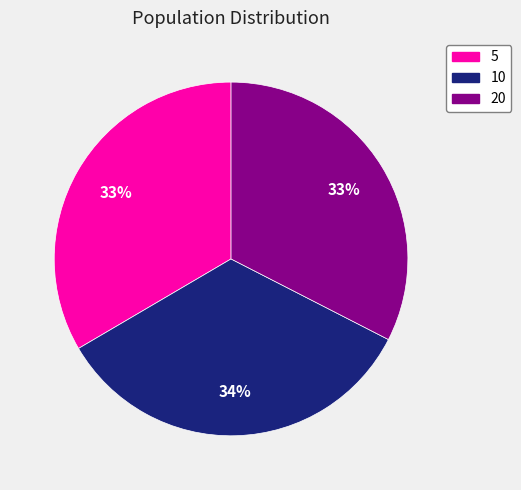

Between 20 and 10, which is larger?

10